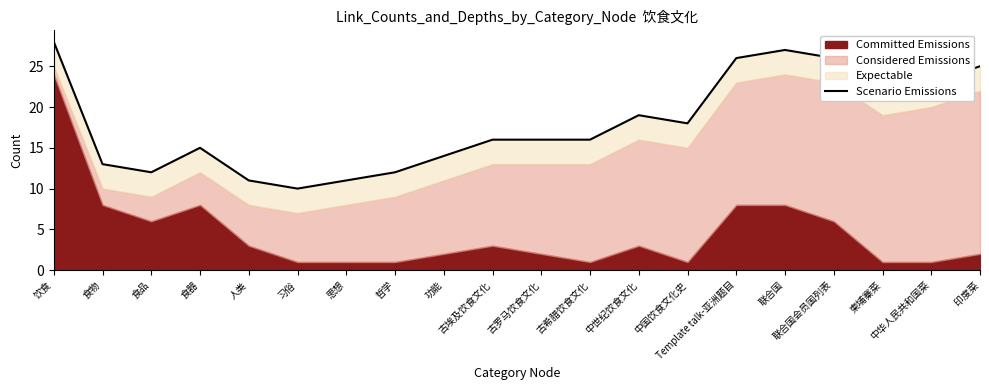

Rank the categories by value from highest to lowest.

饮食, 联合国, Template talk-亚洲题目, 联合国会员国列表, 印度菜, 中华人民共和国菜, 柬埔寨菜, 中世纪饮食文化, 中国饮食文化史, 古埃及饮食文化, 古罗马饮食文化, 古希腊饮食文化, 食器, 功能, 食物, 食品, 哲学, 人类, 思想, 习俗